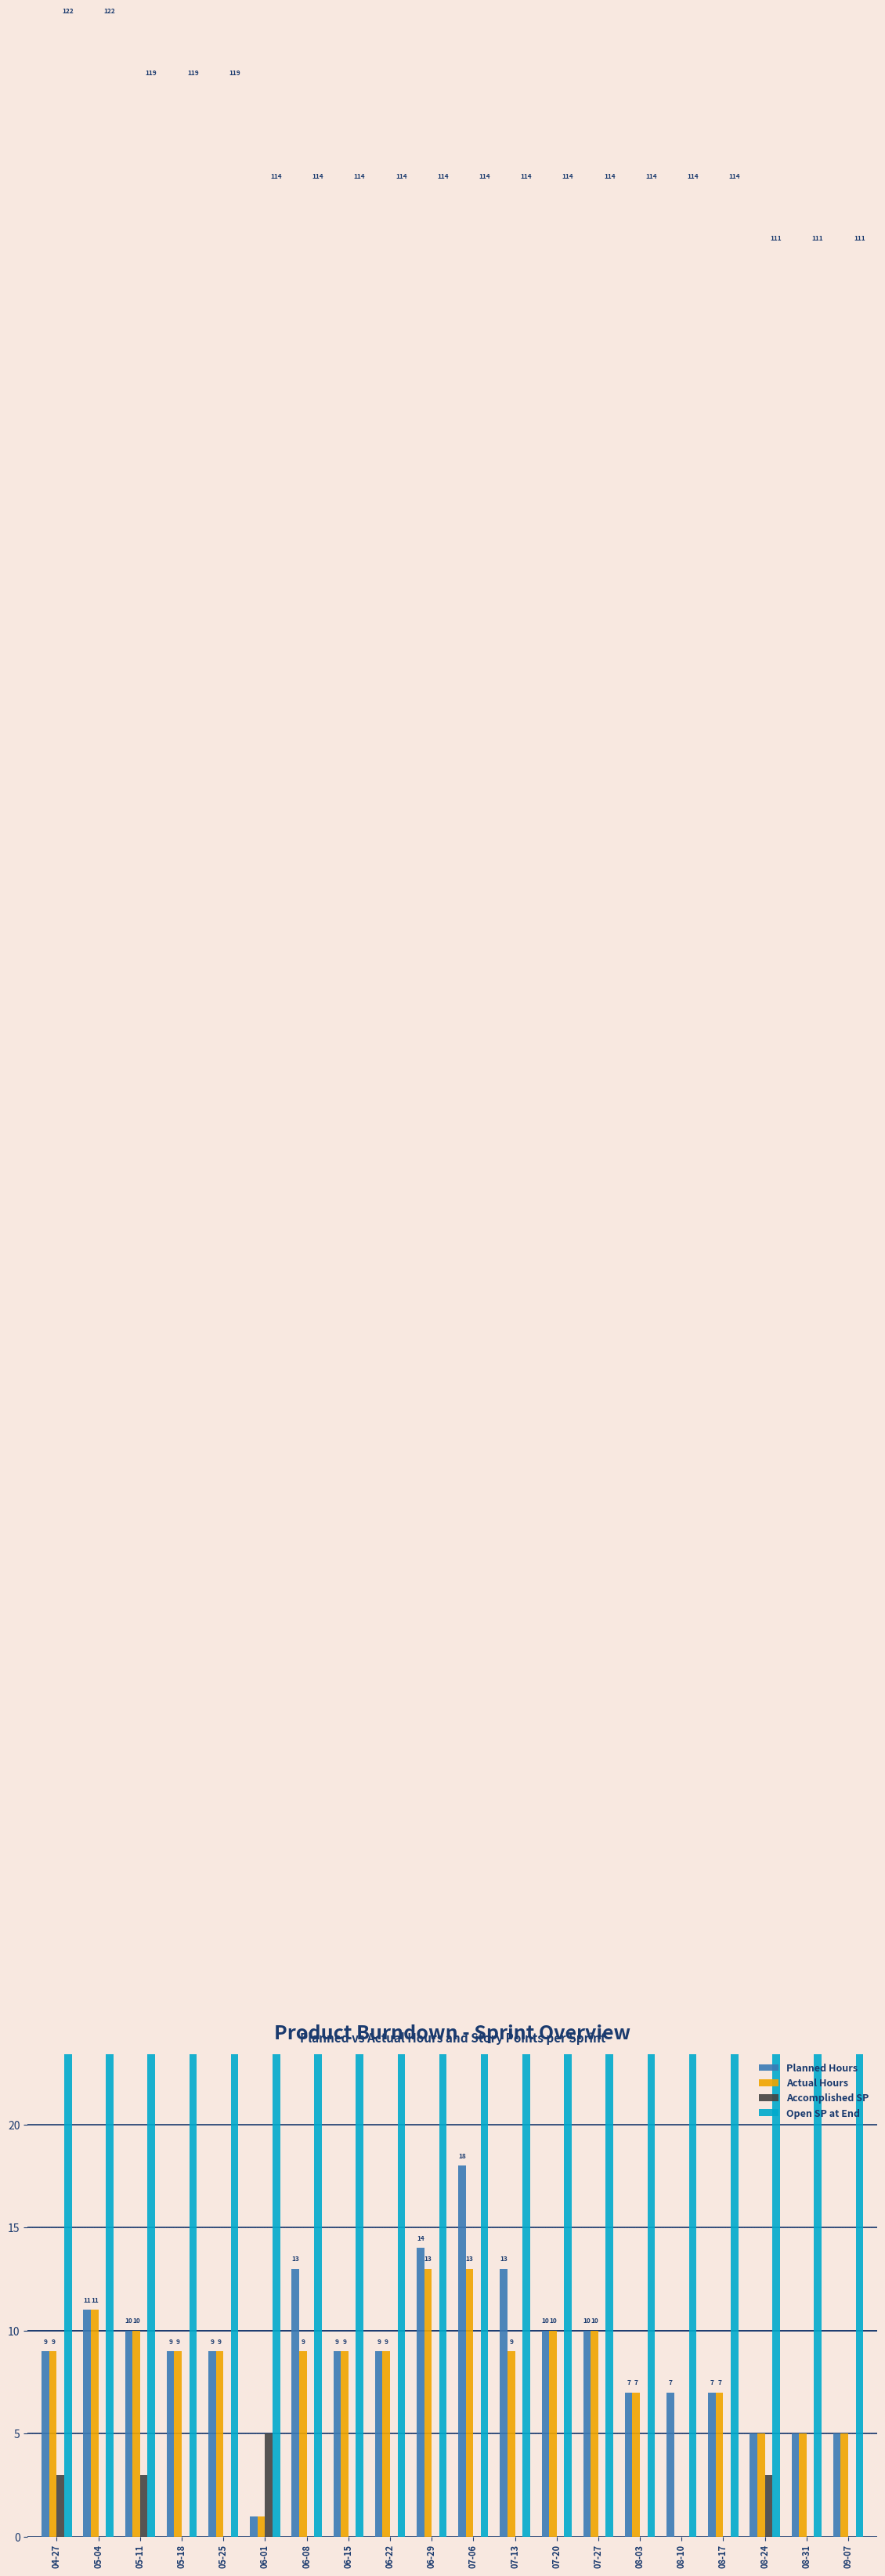

How many Accomplished SP values are between 0 and 1?

16